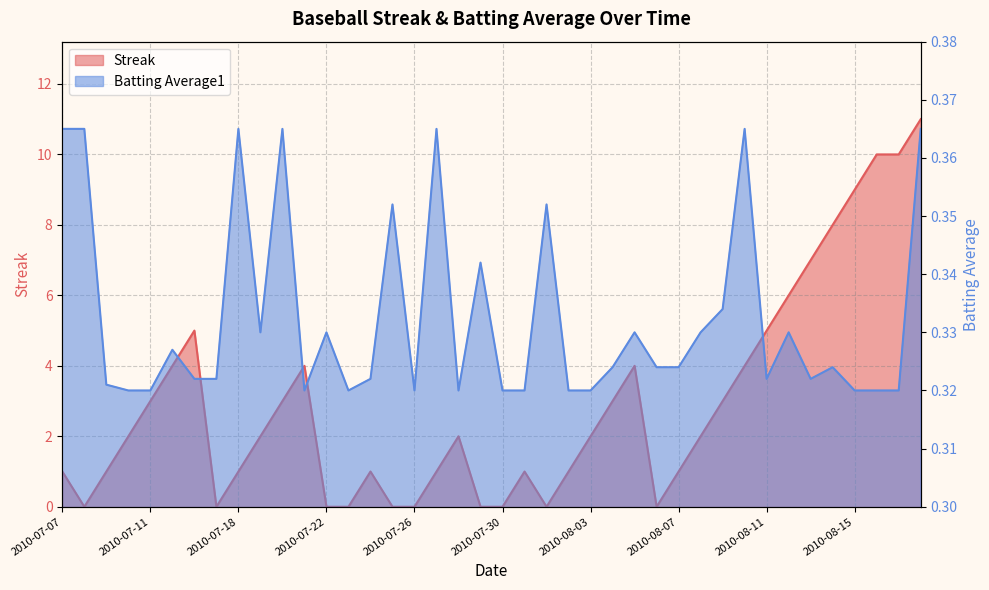

Which series ends up on top after the final intersection of Streak and Batting Average1?

Streak